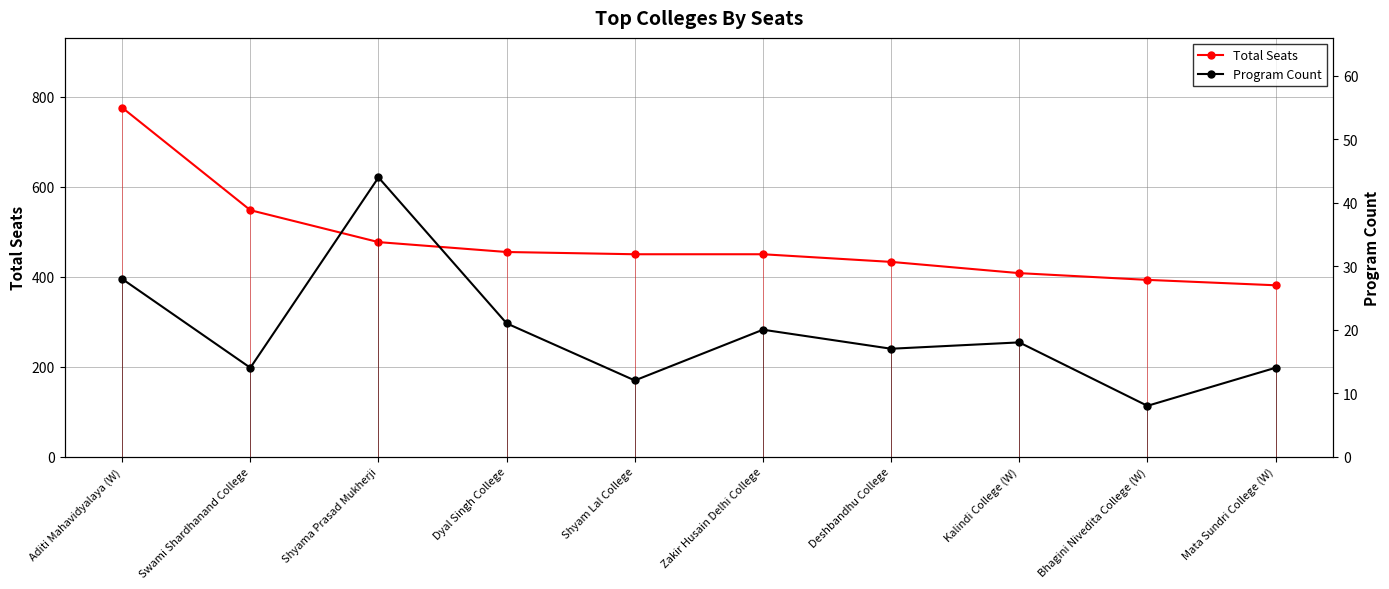

True or false: Total Seats has more than 2 interior local peaks.

False